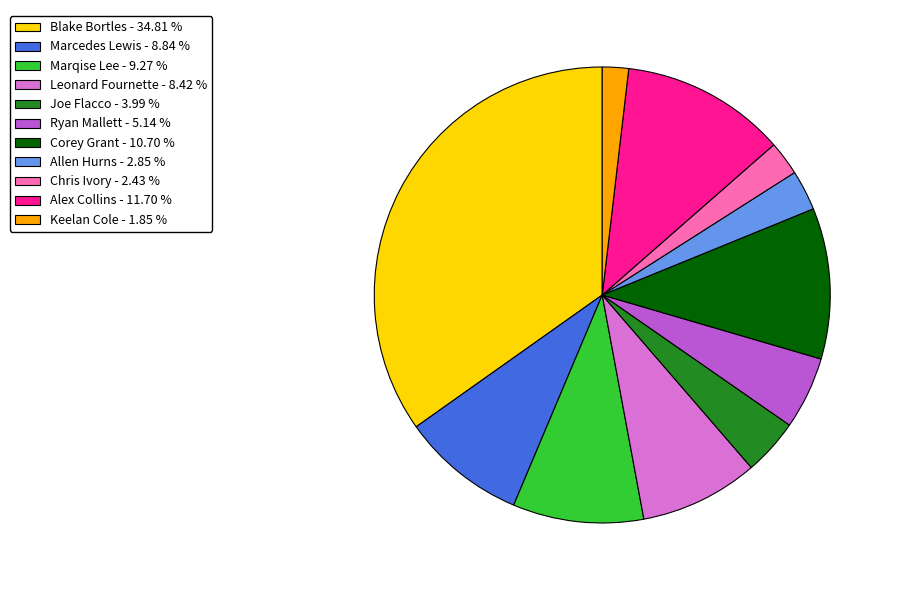

Is there any slice that represents more than half of the pie?

No